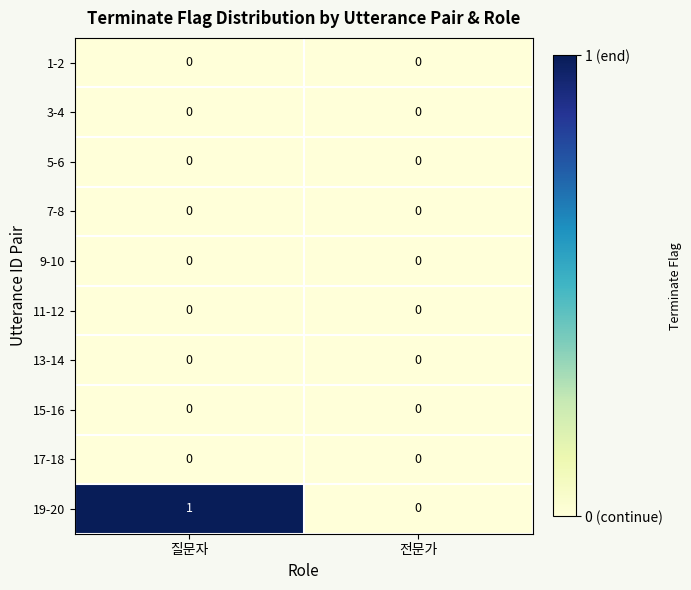

Is it true that 13-14 equals 0 at 질문자?

True